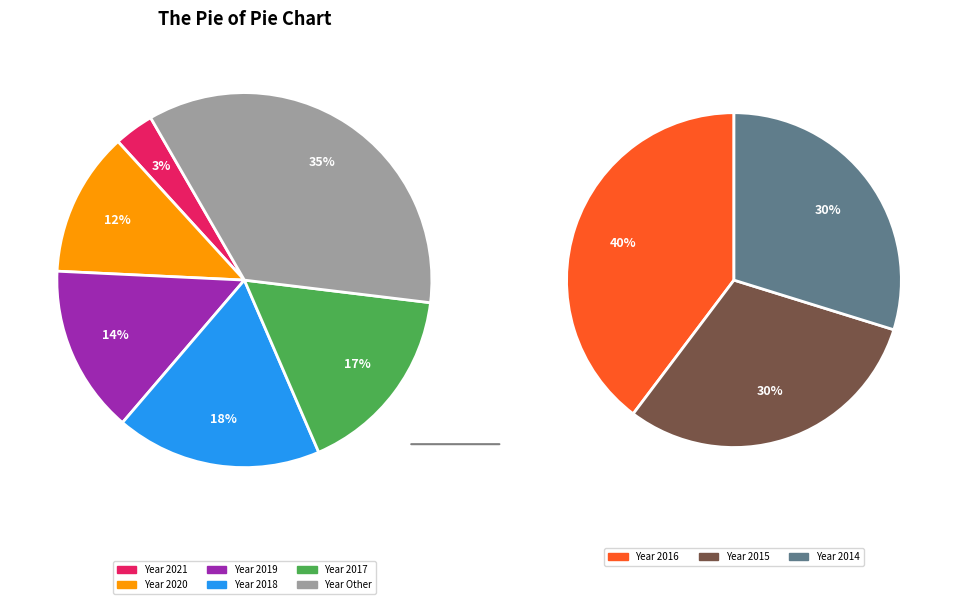

True or false: 2017 accounts for 25% of the total.

False